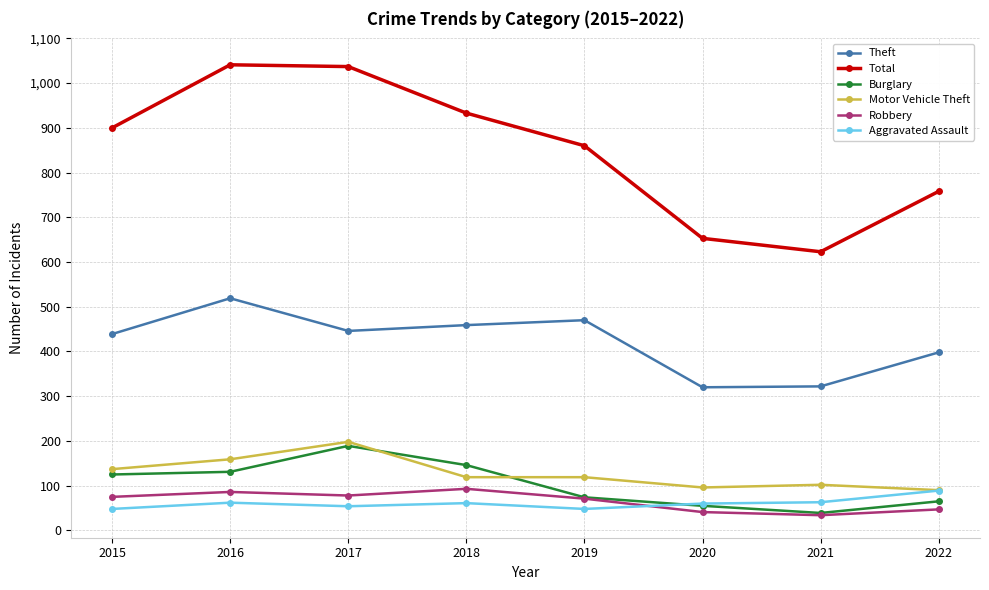

What is the value of the Theft point at the 1st from the left?

439